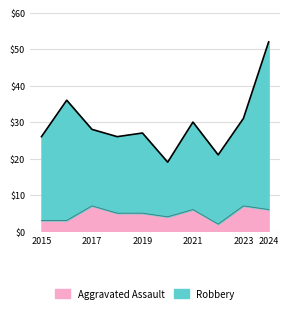

The value of Aggravated Assault at 2017 is 7. True or false?

True